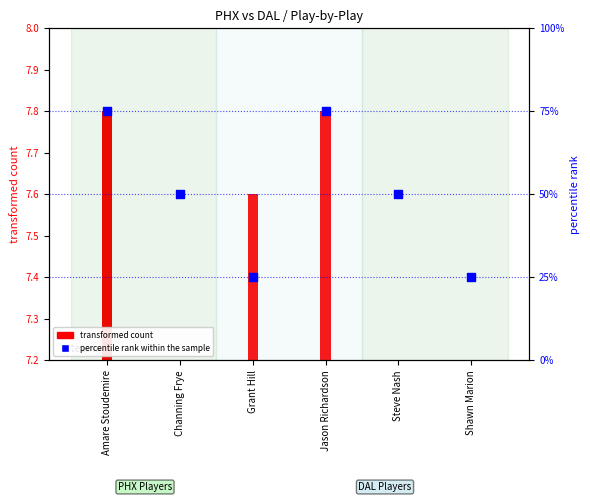

Is the value of percentile rank within the sample at Jason Richardson greater than the value of transformed count at Shawn Marion?

Yes